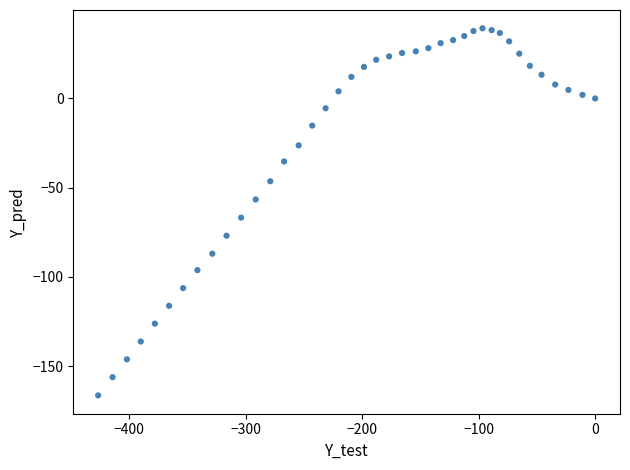

What is the range of X values (max minus min)?

426.5